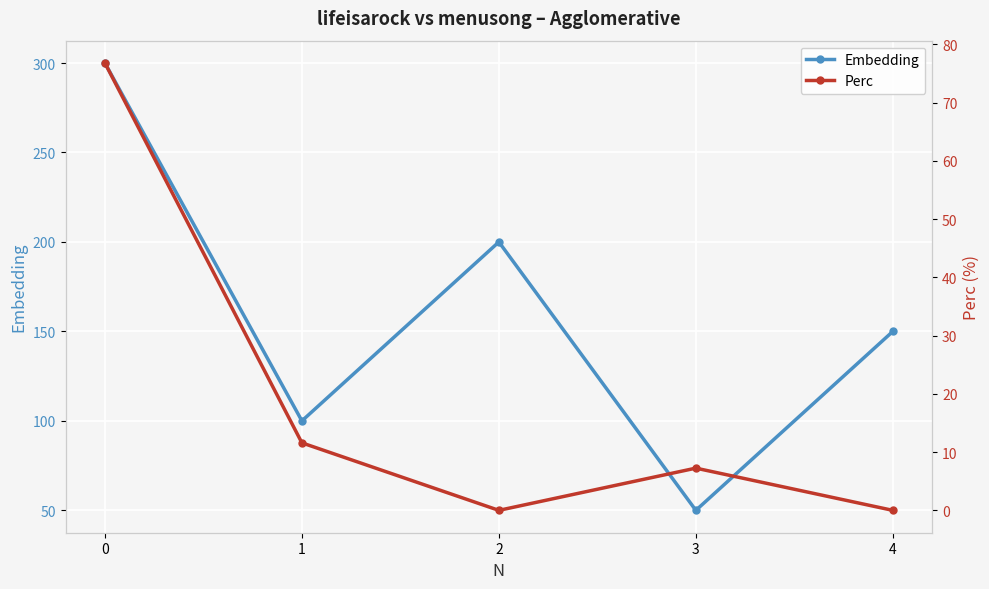

True or false: Perc has a value of 11.6 at 1.

True